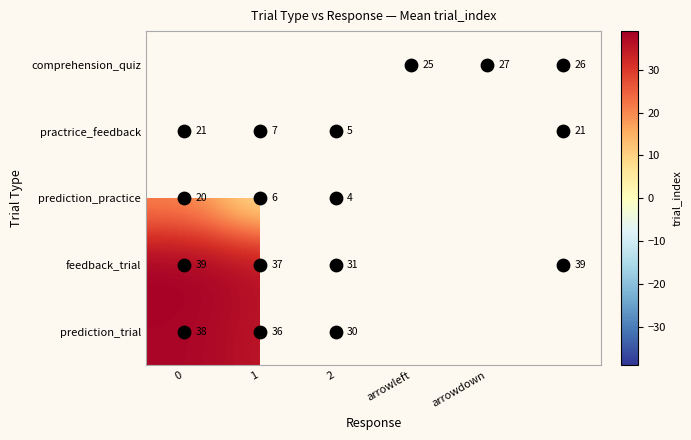

Which series has the largest range (max minus min)?

prediction_practice